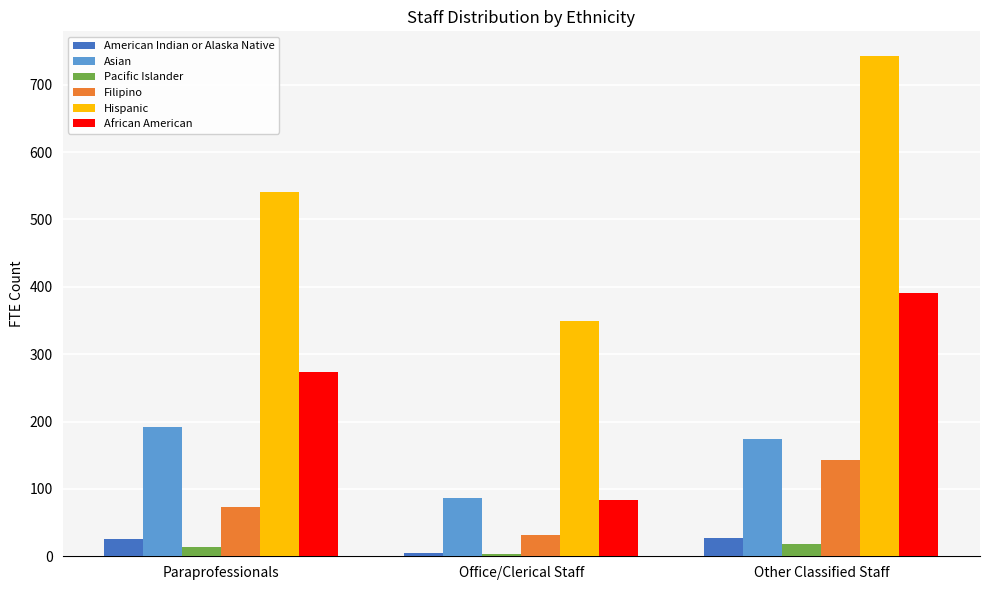

At Other Classified Staff, list the series in order from smallest to largest.

Pacific Islander, American Indian or Alaska Native, Filipino, Asian, African American, Hispanic